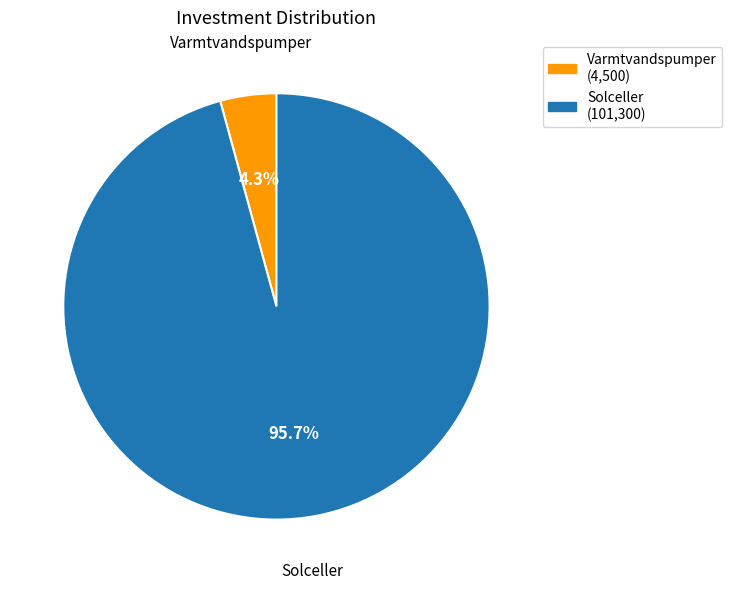

How many slices are in this pie chart?

2